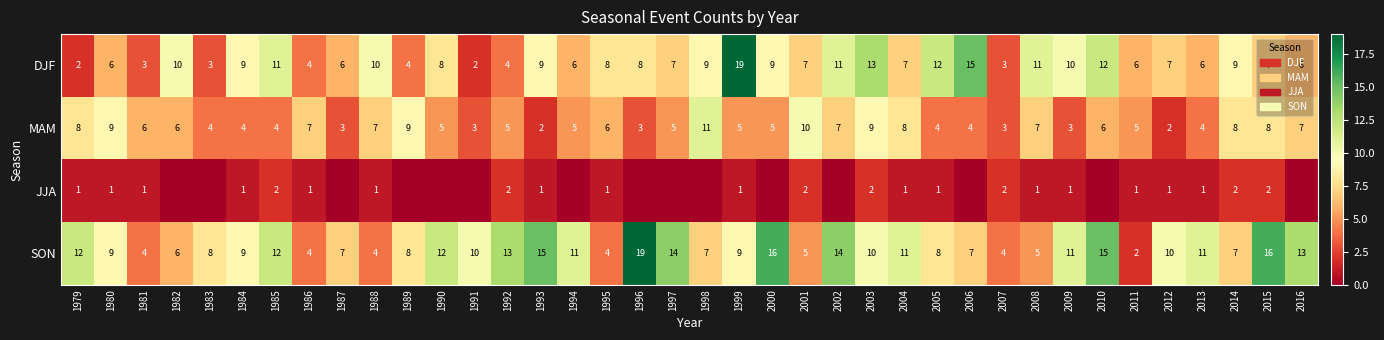

What is the total value across all series at 1979?

23